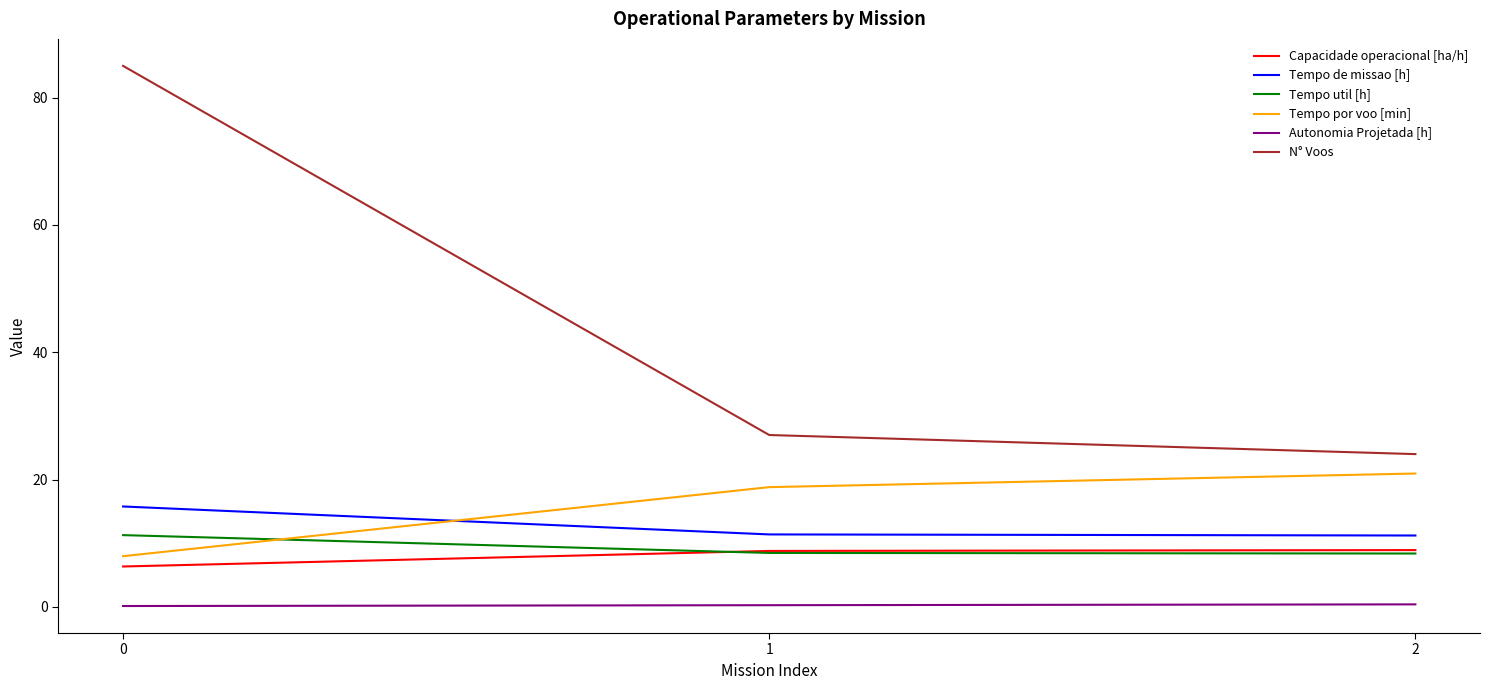

The Tempo por voo [min] series shows 8.0 at 0. True or false?

True